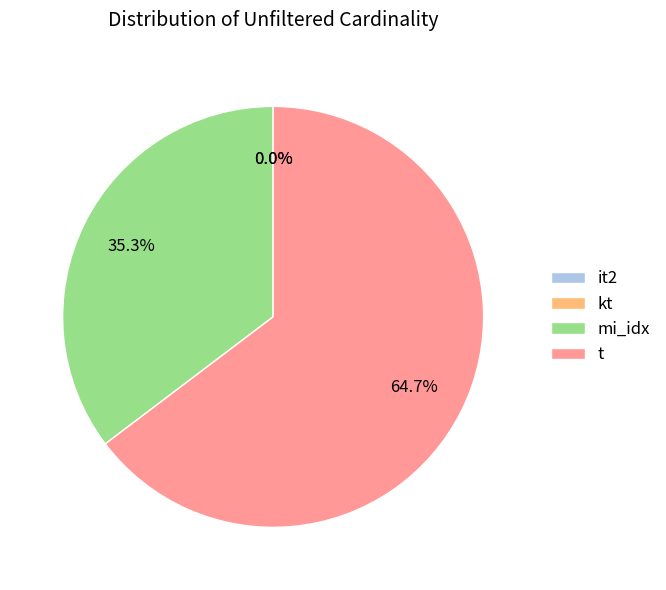

What percentage is NOT represented by t?

35.3%